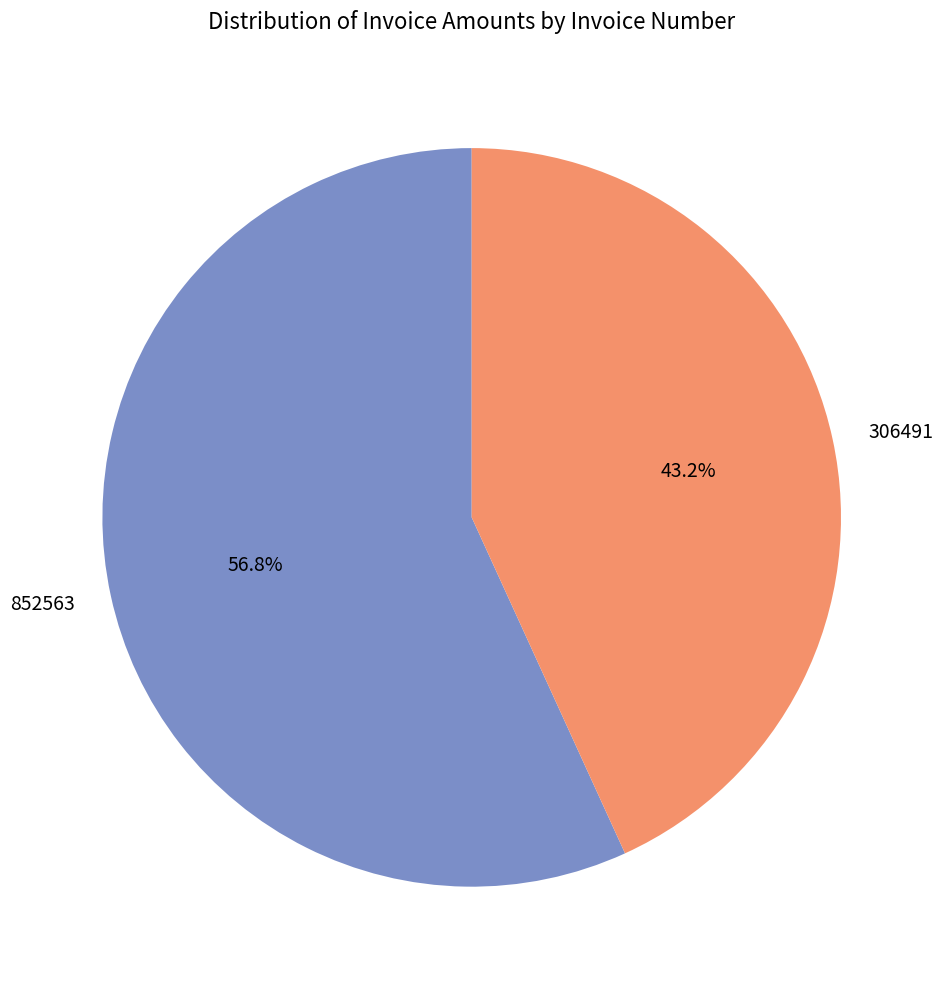

The 852563 slice represents 57% of the pie. True or false?

True